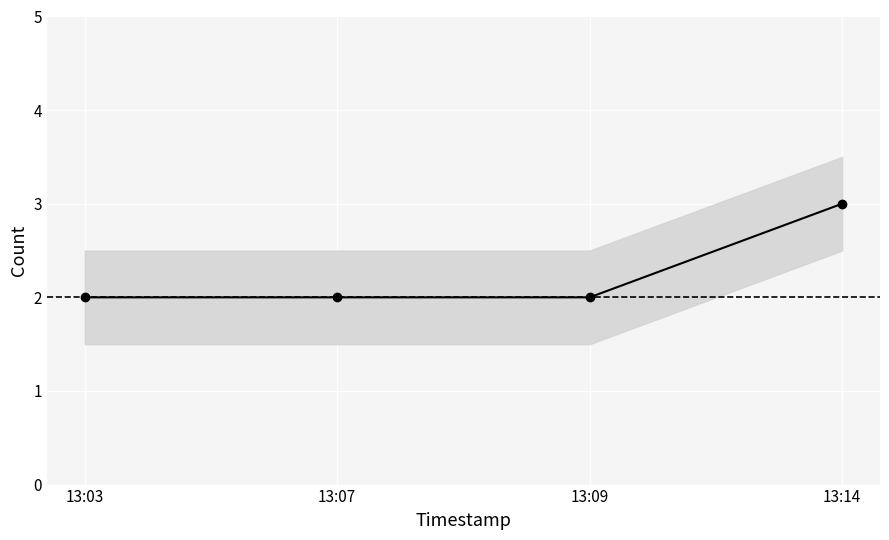

Rank the categories by value from lowest to highest.

13:03, 13:07, 13:09, 13:14